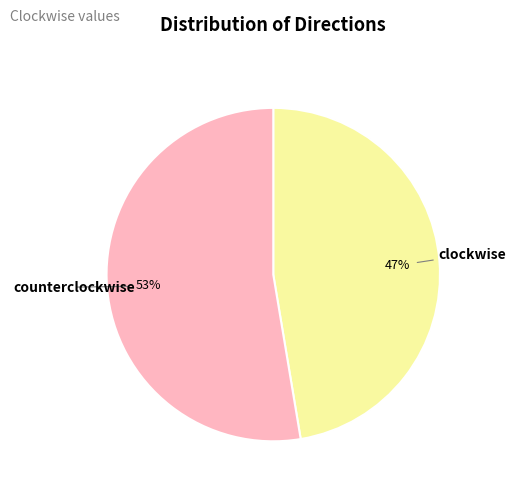

How many slices are in this pie chart?

2